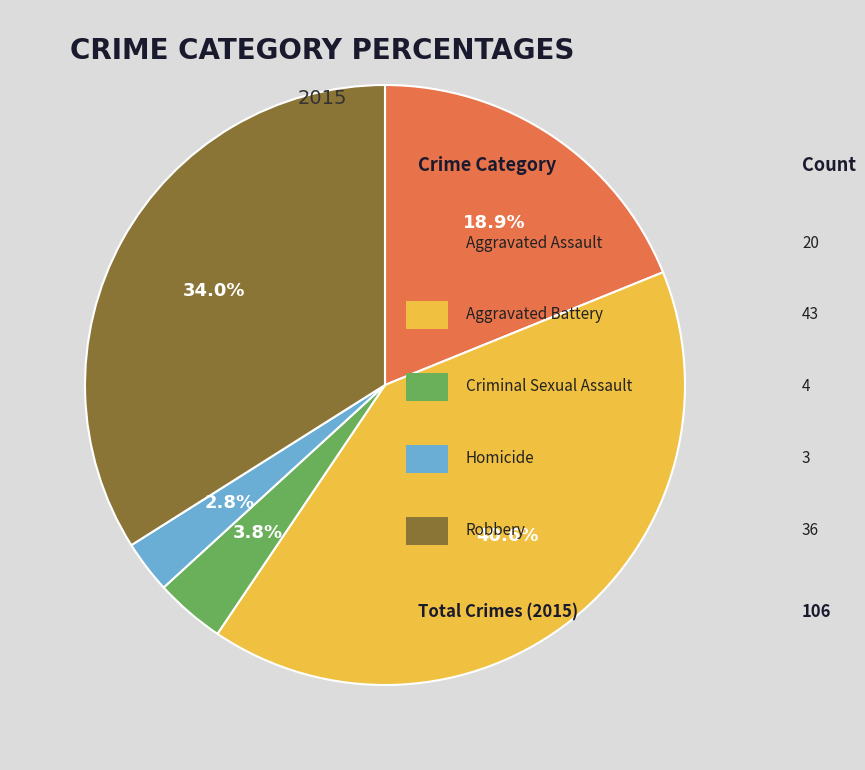

Is there a majority slice in this chart?

No